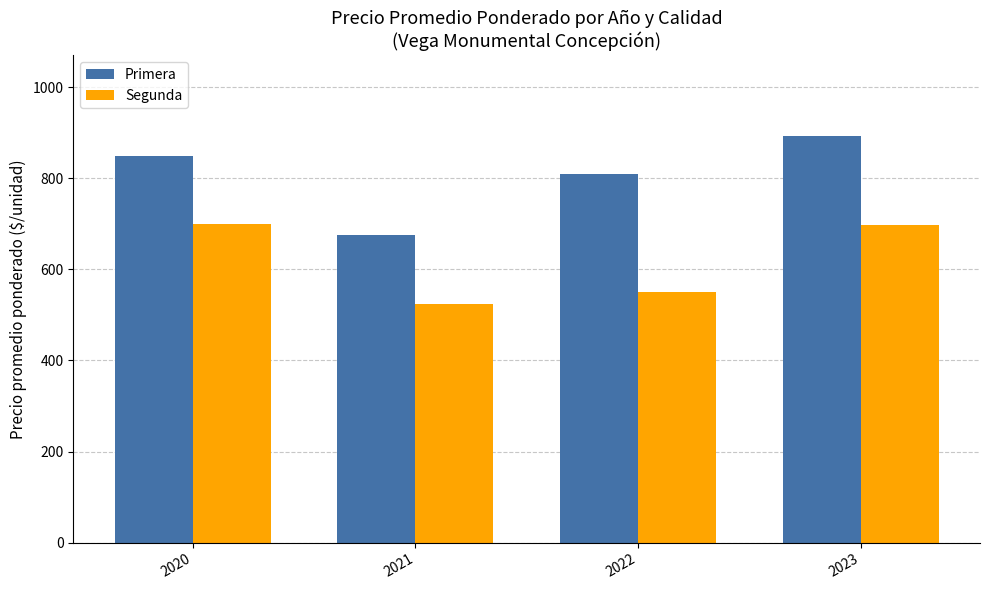

The value of Primera at 2020 is 850. True or false?

True